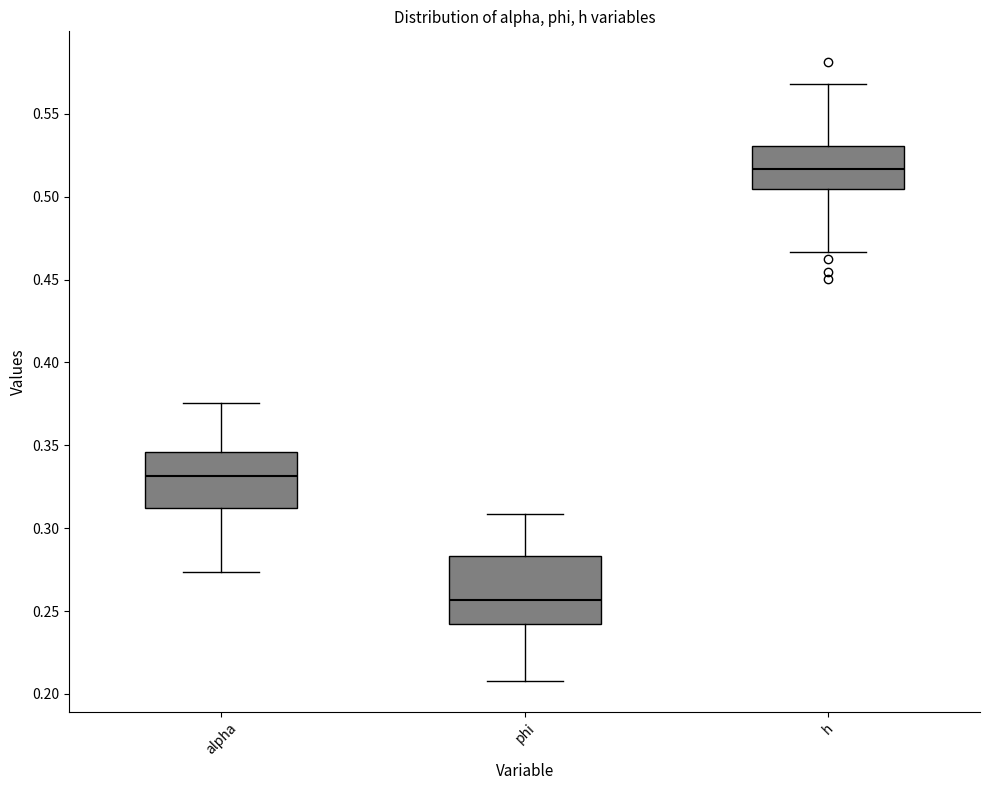

Reading left to right, read every box against the y-axis: the position of its median line, the range the box covers, and the ends of its whiskers. The values are not printed on the chart, so give them approximately, as read against the axis.

alpha: median 0.330, box 0.310 to 0.345, whiskers 0.275 to 0.375
phi: median 0.255, box 0.240 to 0.285, whiskers 0.210 to 0.310
h: median 0.515, box 0.505 to 0.530, whiskers 0.465 to 0.570